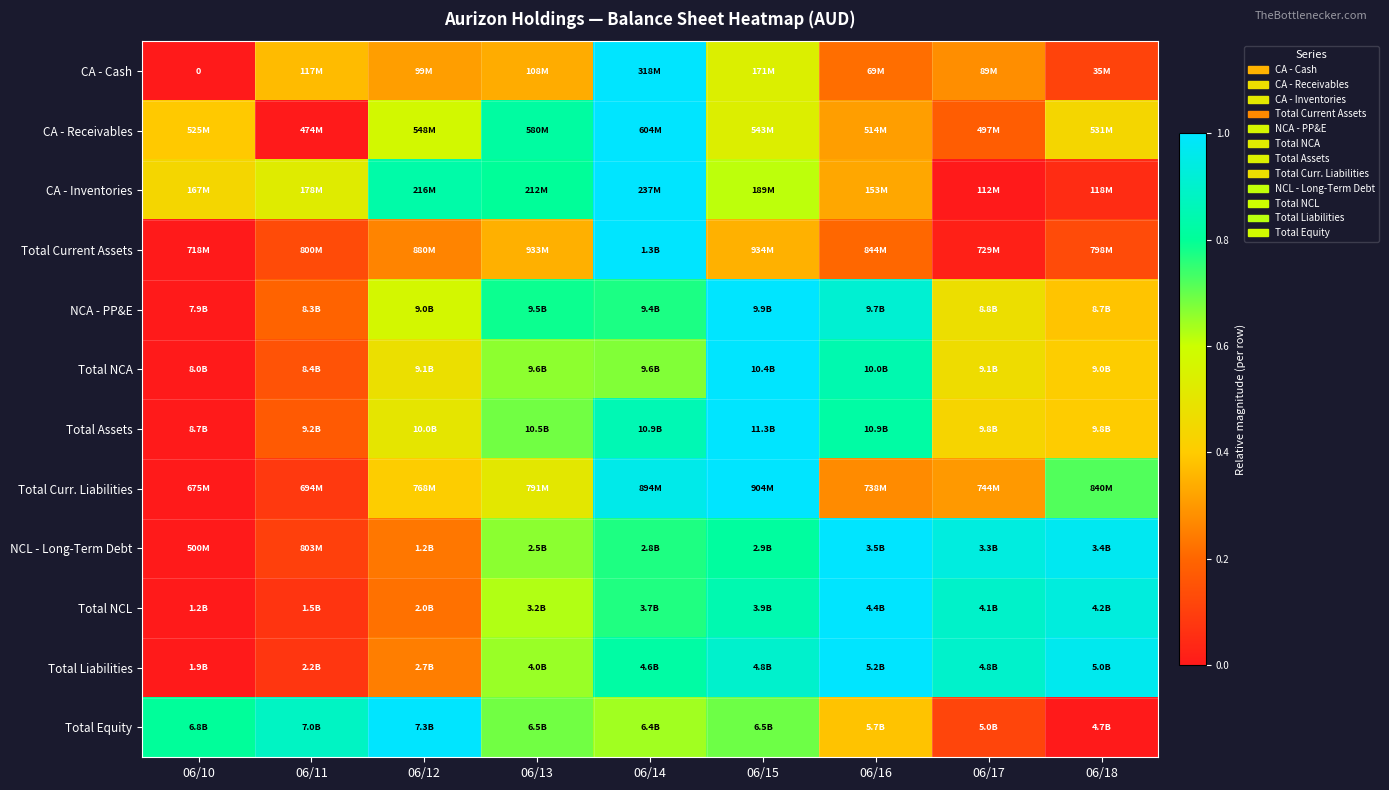

List the labels in order of Total Equity value, smallest first.

06/18, 06/17, 06/16, 06/14, 06/13, 06/15, 06/10, 06/11, 06/12